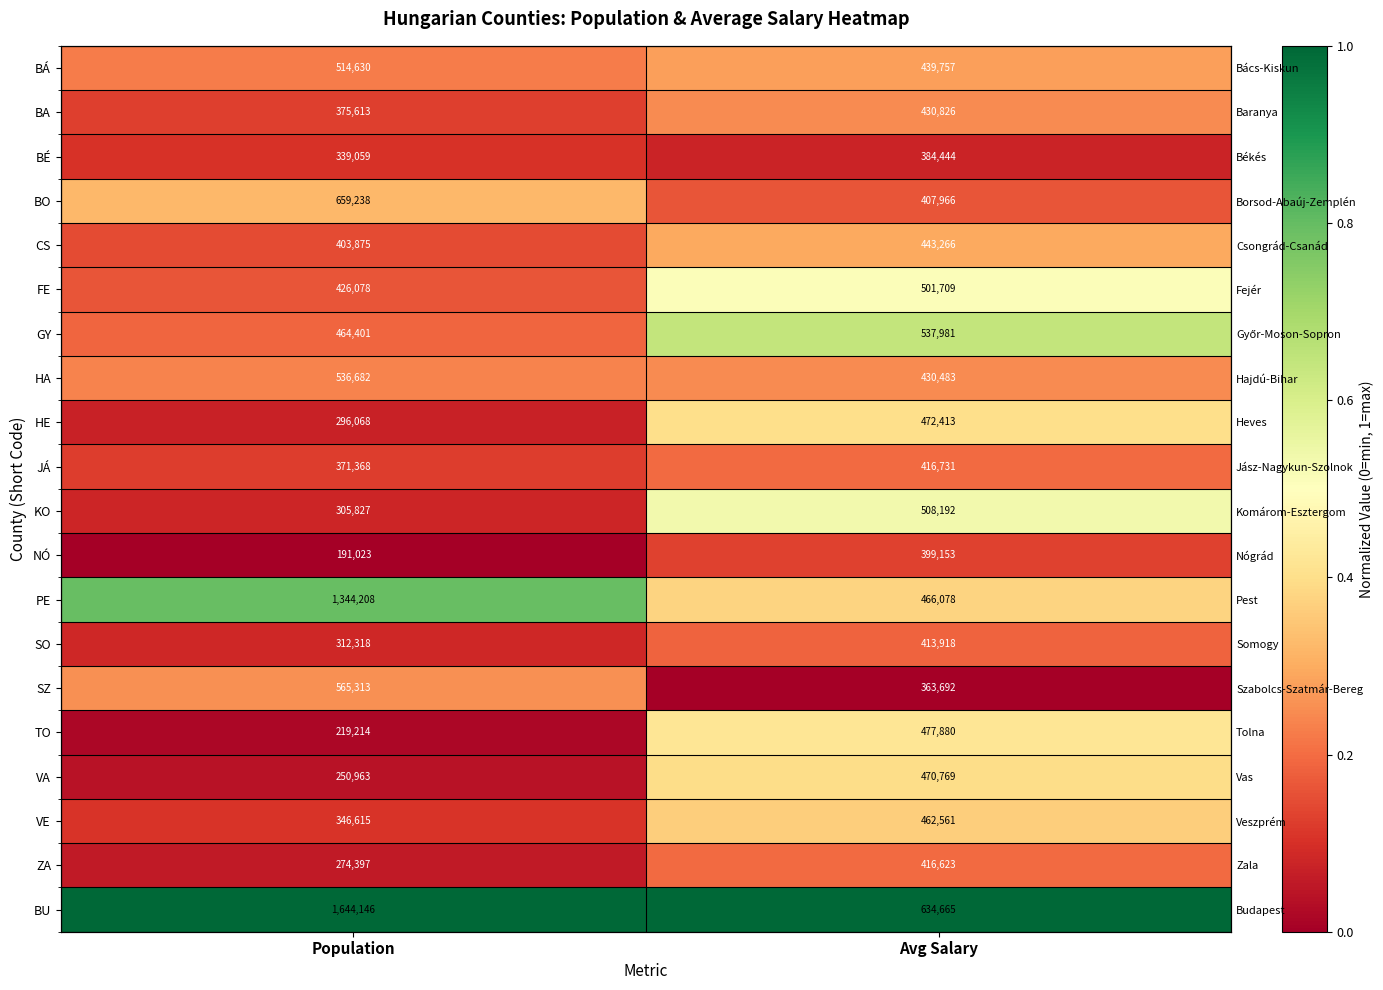

List the series in order of their peak value, lowest first.

BÉ, NÓ, SO, ZA, JÁ, HA, BA, SZ, BÁ, CS, BO, VE, VA, HE, TO, FE, KO, GY, PE, BU